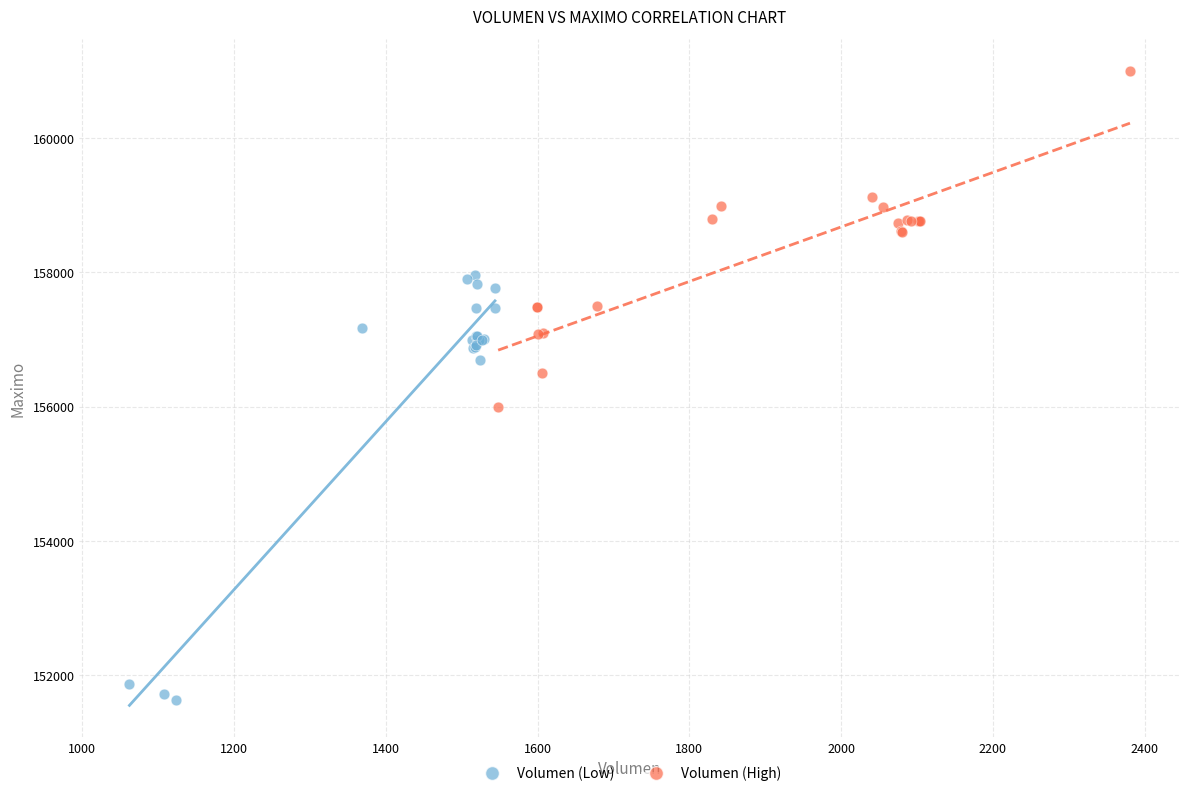

Which series contains the lowest Y value?

Volumen (Low)